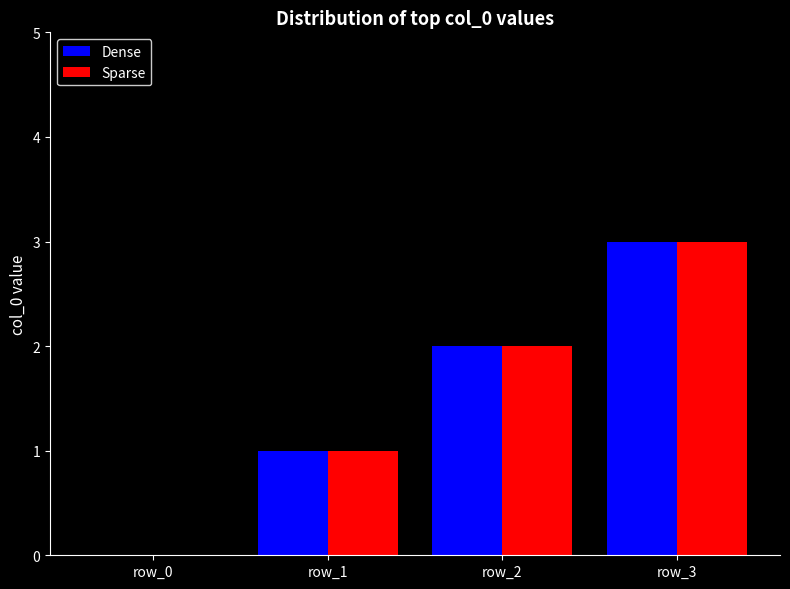

Is it true that Dense equals 1 at row_1?

True